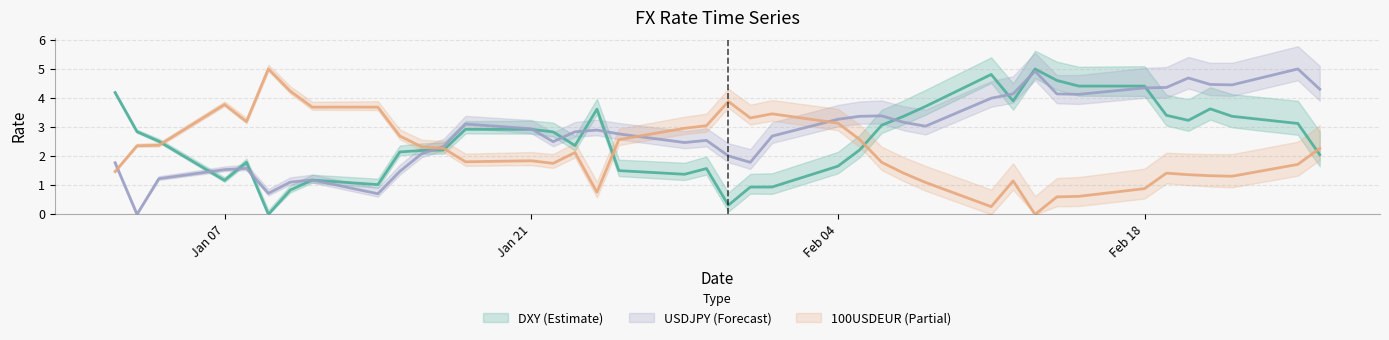

What are all the series names shown in the legend?

DXY, USDJPY, 100USDEUR